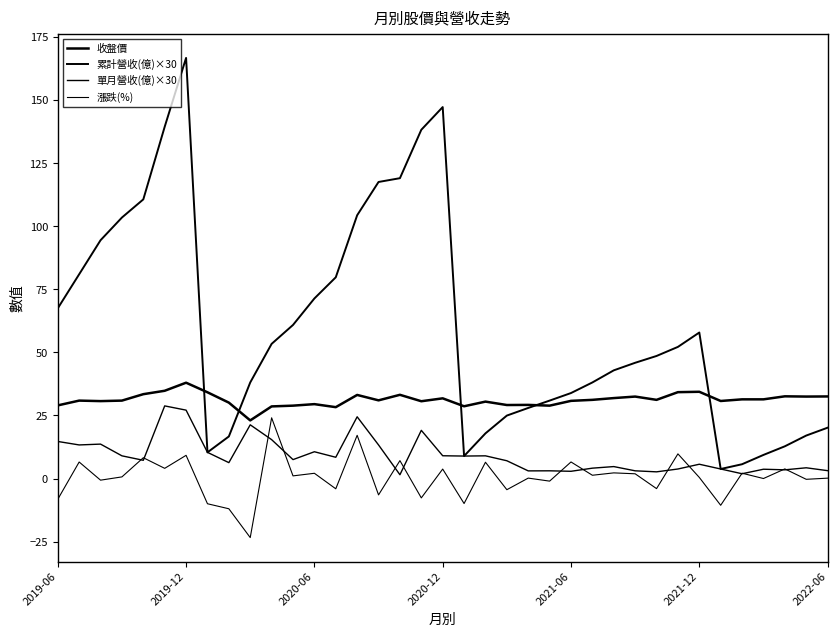

Does the chart display data point markers on the line(s)?

No